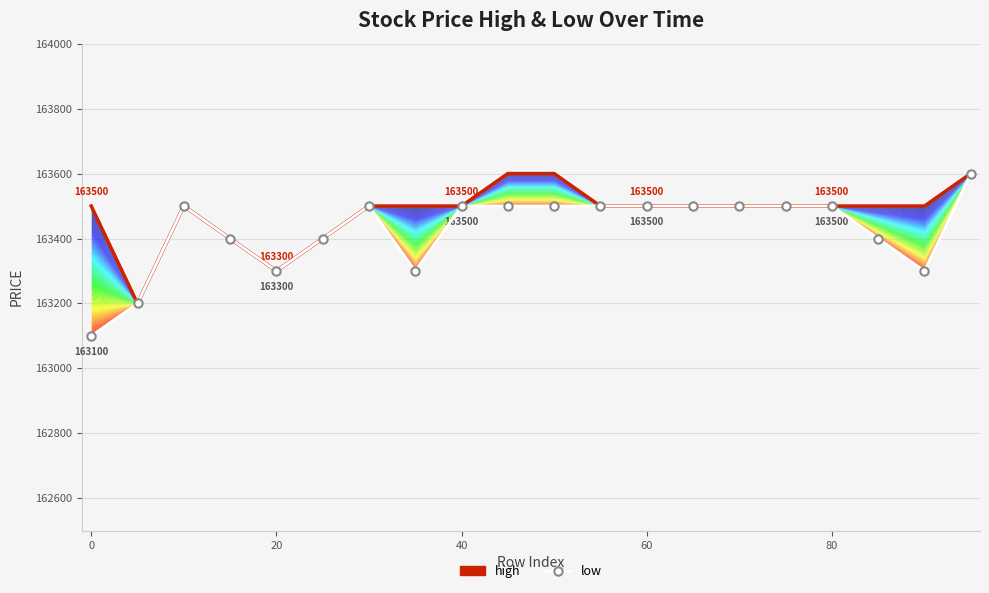

Which series has the largest total across all categories?

high